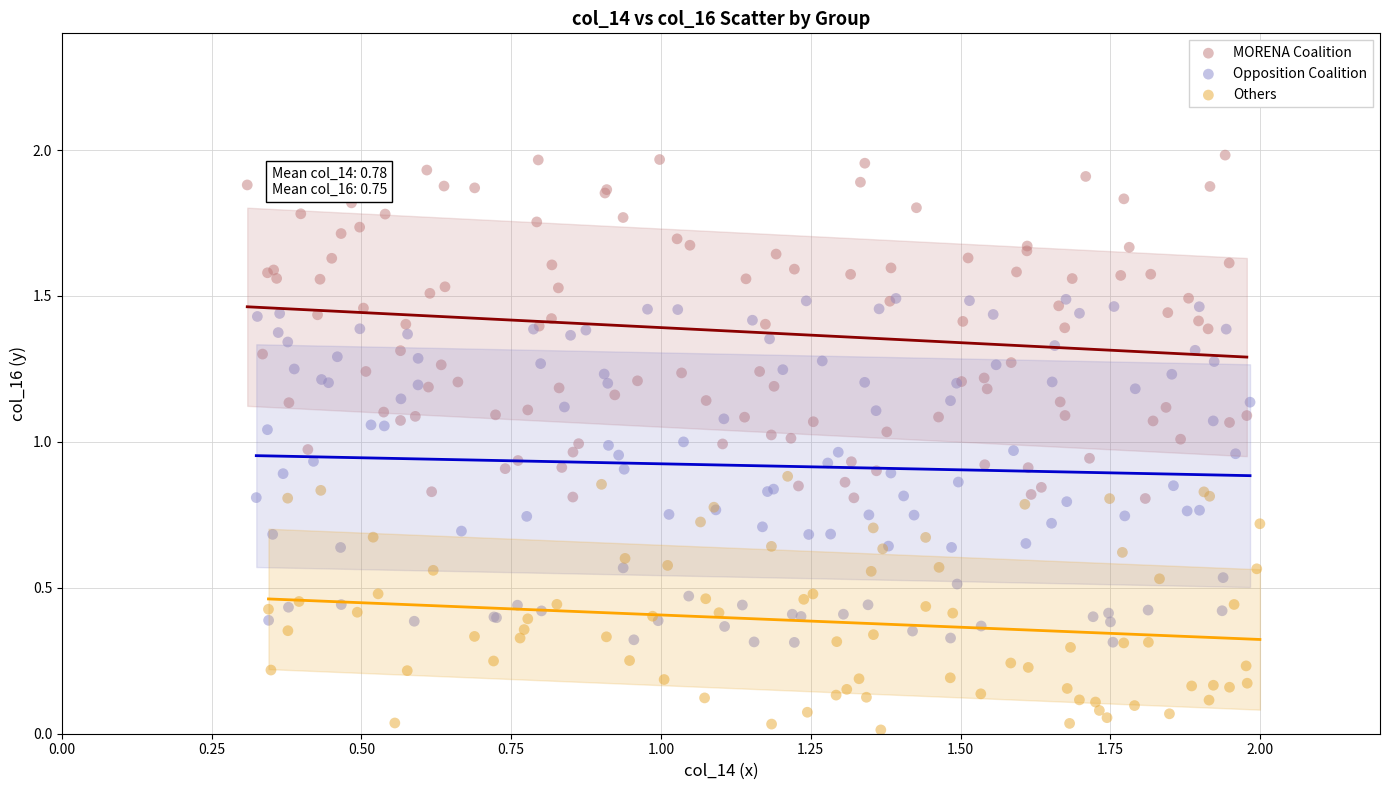

Which series reaches the maximum Y coordinate?

MORENA Coalition